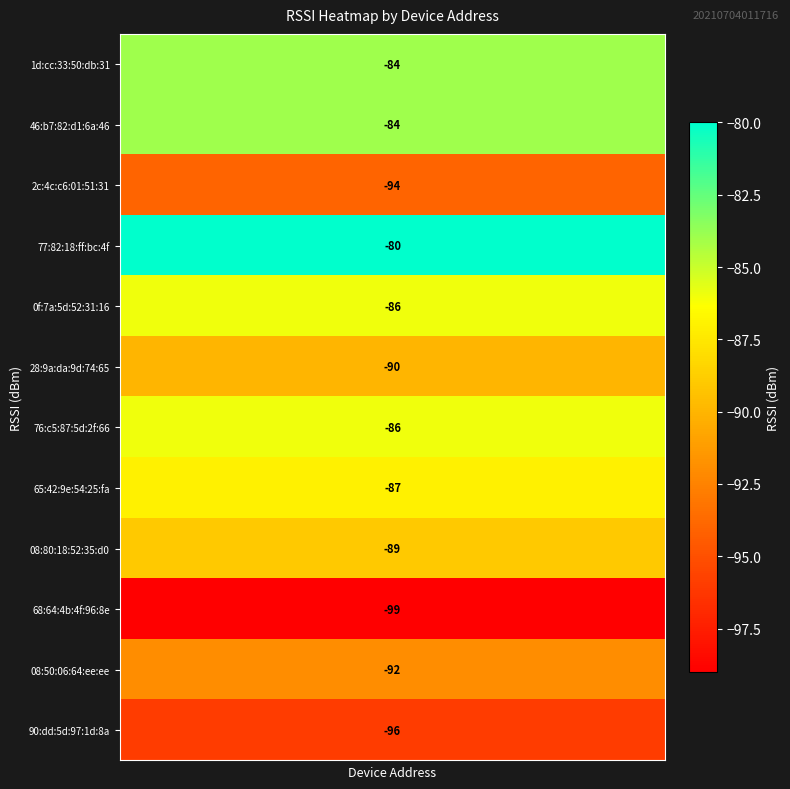

List the series in order of their peak value, highest first.

77:82:18:ff:bc:4f, 1d:cc:33:50:db:31, 46:b7:82:d1:6a:46, 0f:7a:5d:52:31:16, 76:c5:87:5d:2f:66, 65:42:9e:54:25:fa, 08:80:18:52:35:d0, 28:9a:da:9d:74:65, 08:50:06:64:ee:ee, 2c:4c:c6:01:51:31, 90:dd:5d:97:1d:8a, 68:64:4b:4f:96:8e